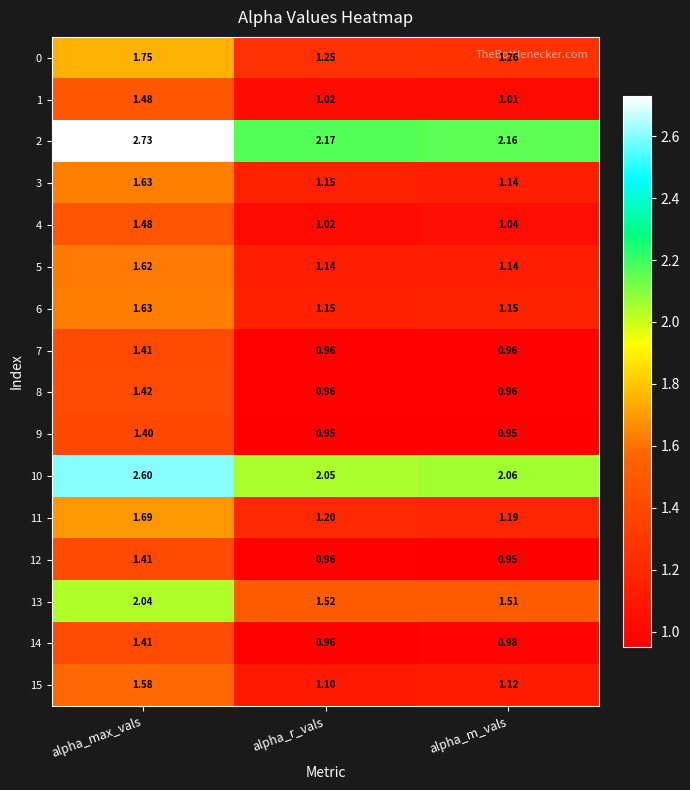

At which label is 15 closest to 1?

alpha_r_vals